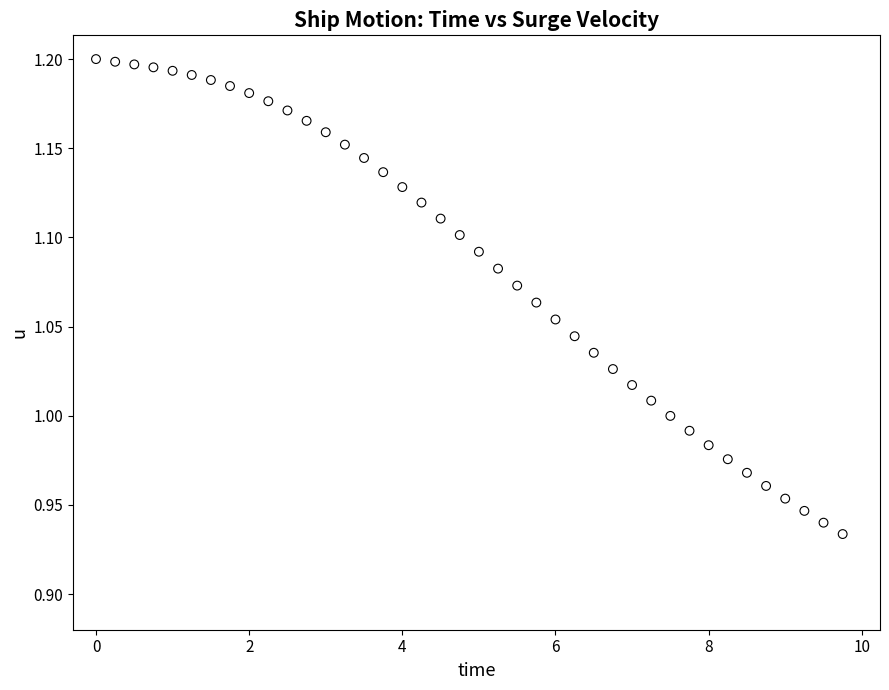

What is the range of X values (max minus min)?

9.8